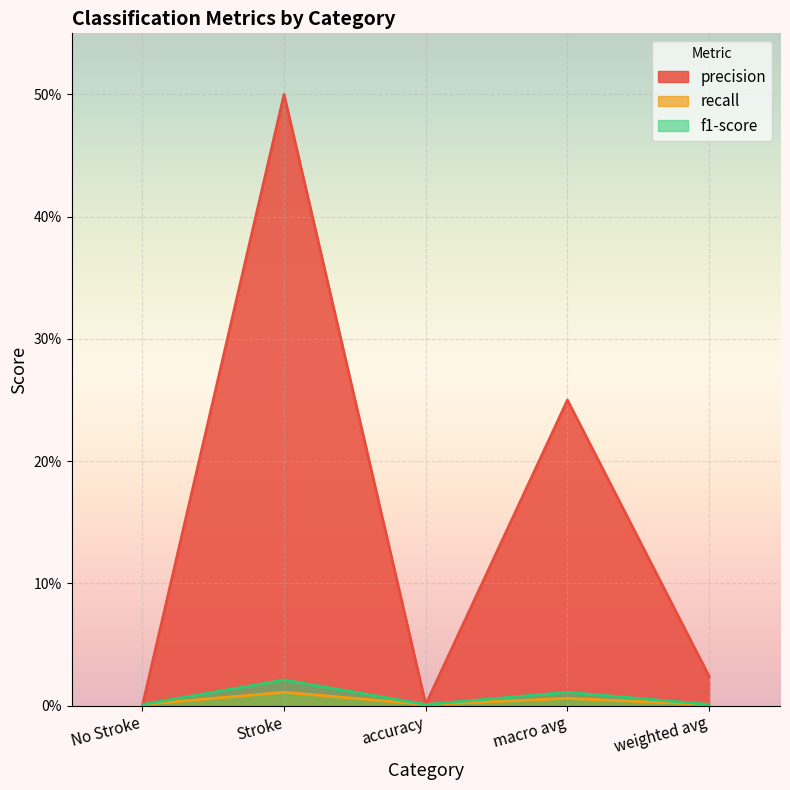

What is the sum of the precision values at weighted avg and macro avg?

0.3